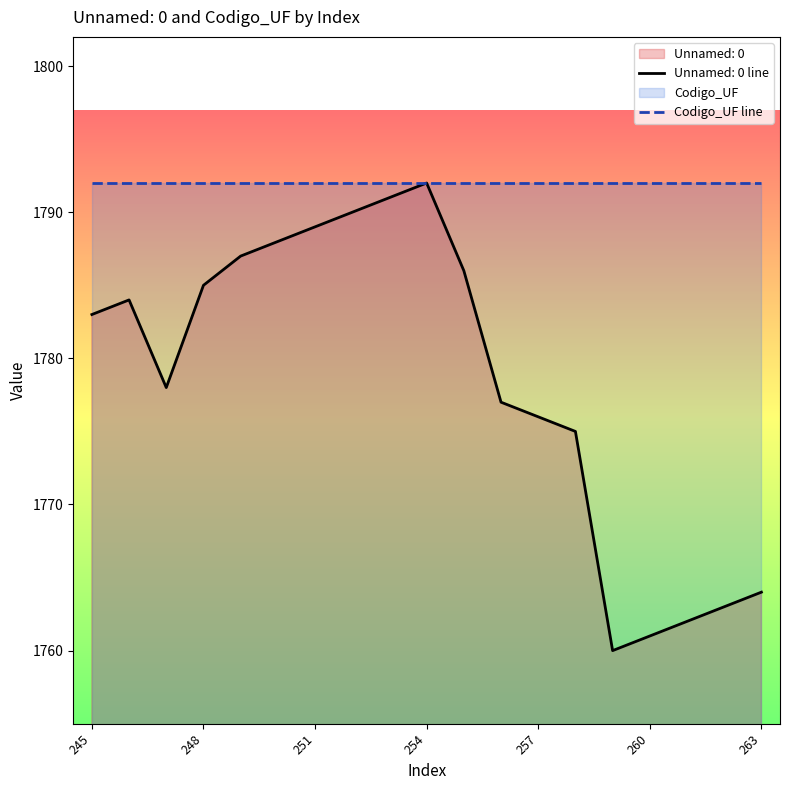

Where is the first local maximum?

246